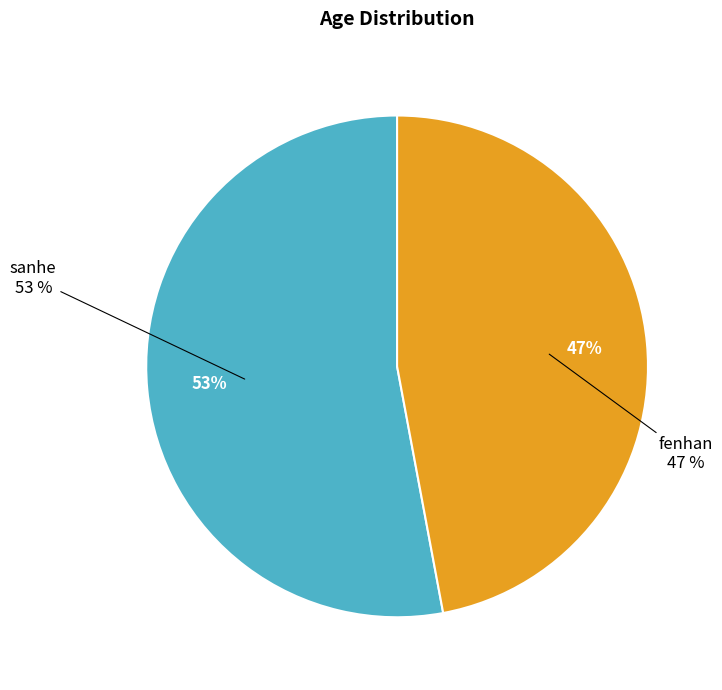

How many slices are in this pie chart?

2